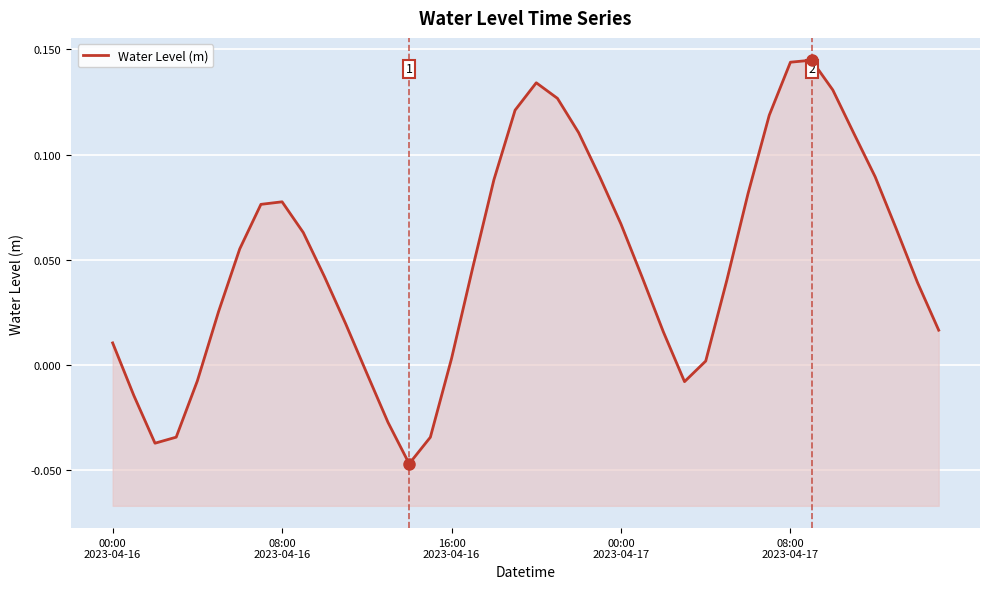

How many lines are shown in the chart?

1